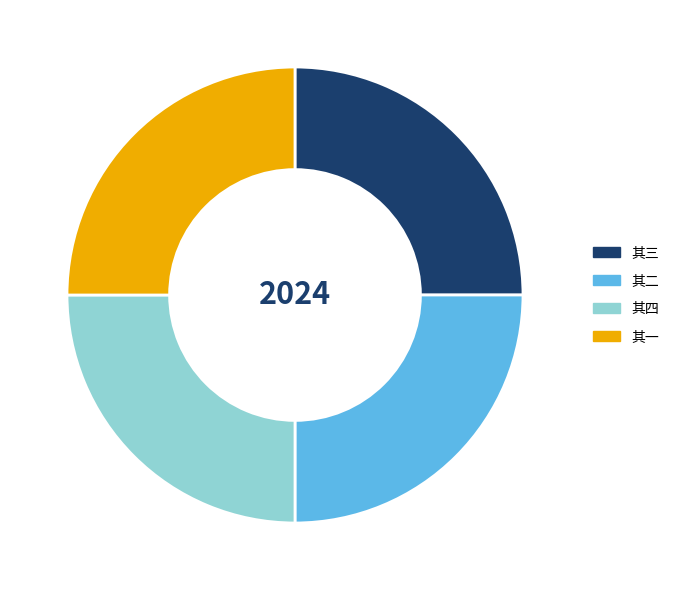

How many segments does this pie chart have?

4